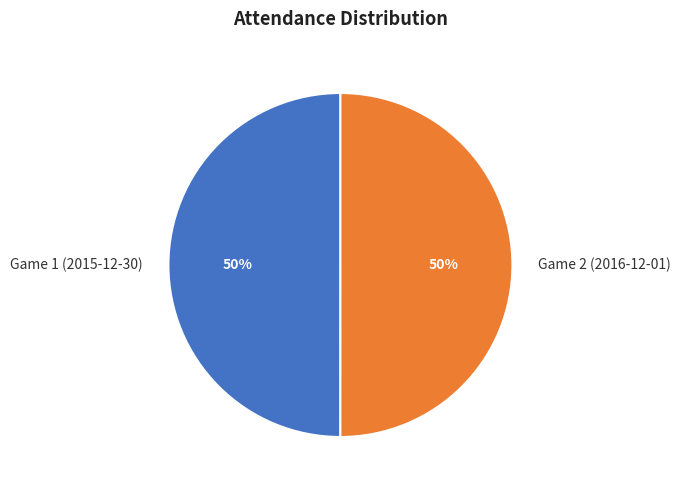

True or false: Game 1 (2015-12-30) accounts for 50% of the total.

True